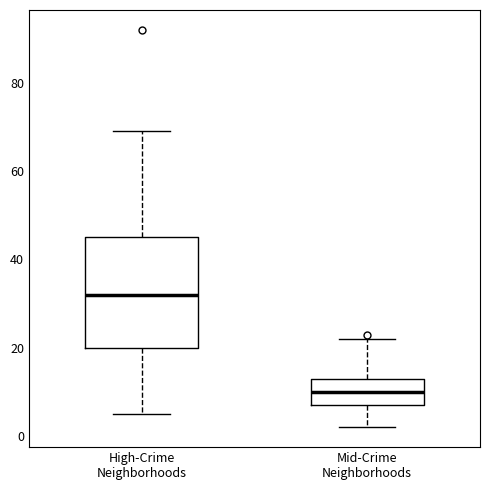

Reading left to right, read every box against the y-axis: the position of its median line, the range the box covers, and the ends of its whiskers. The values are not printed on the chart, so give them approximately, as read against the axis.

High-Crime Neighborhoods: median 32, box 20 to 46, whiskers 6 to 70
Mid-Crime Neighborhoods: median 10, box 8 to 14, whiskers 2 to 22